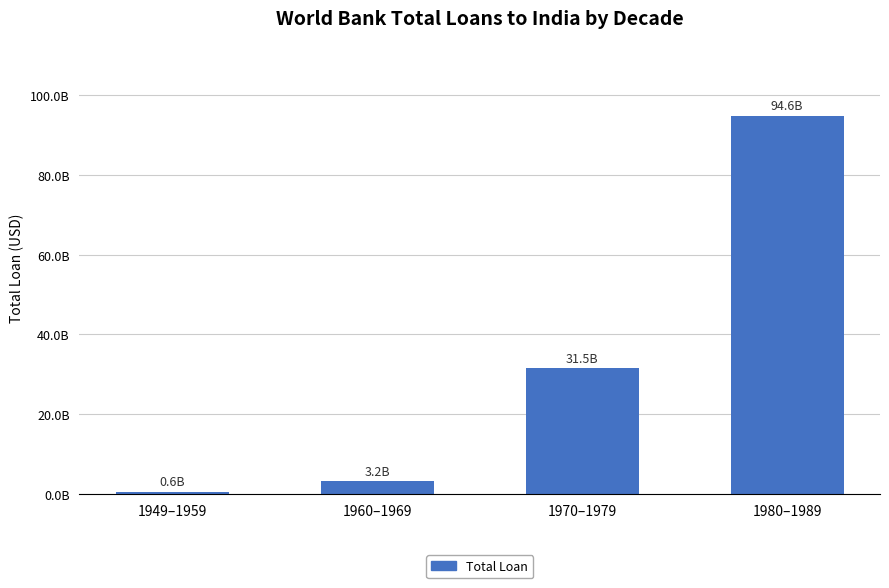

List the labels in order of value, largest first.

1980–1989, 1970–1979, 1960–1969, 1949–1959